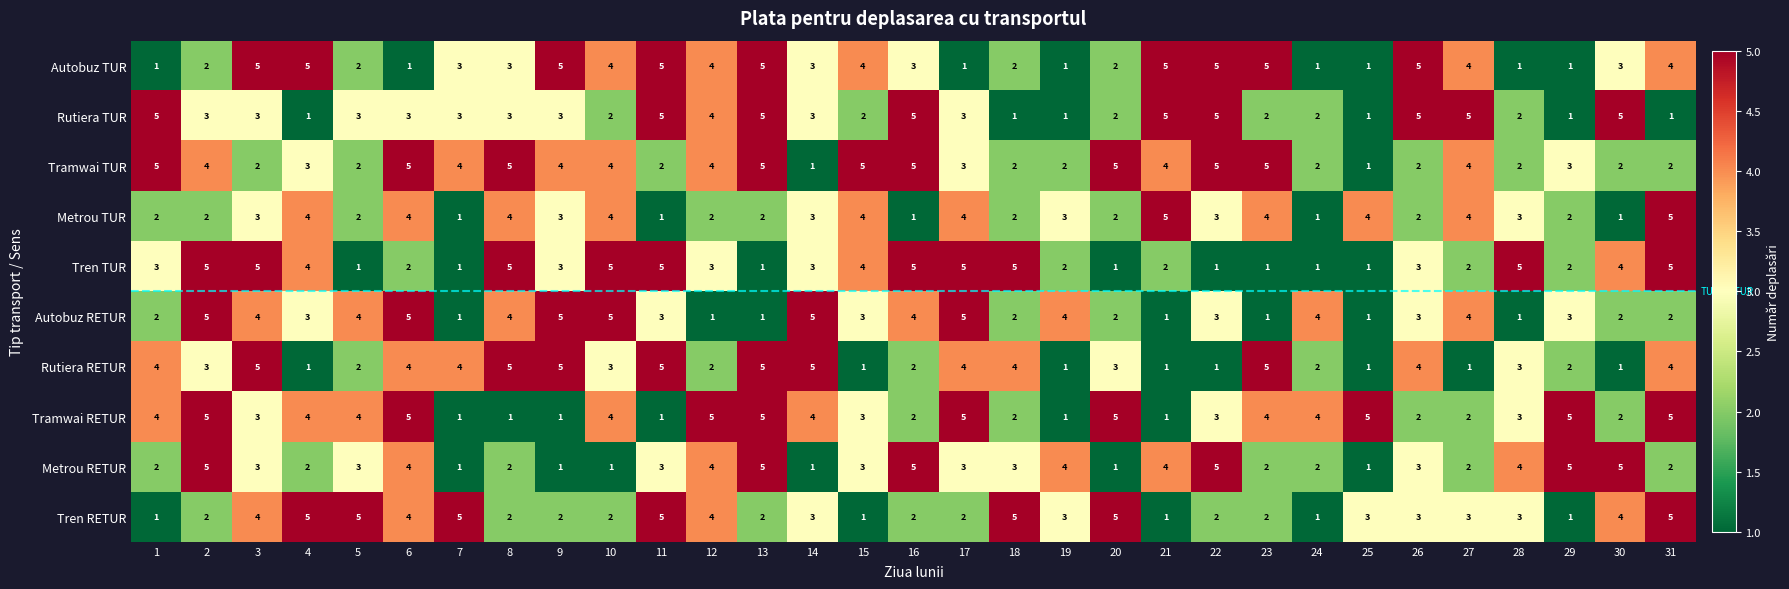

What is the maximum value for Tramwai RETUR?

5